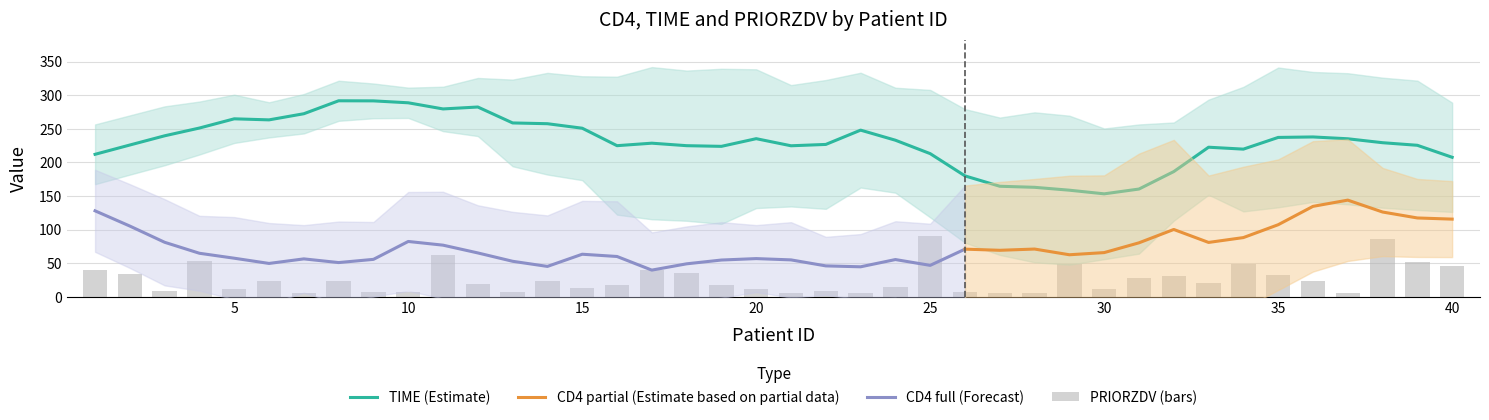

What is the value of the PRIORZDV bar at the 17th from the left?

40.0